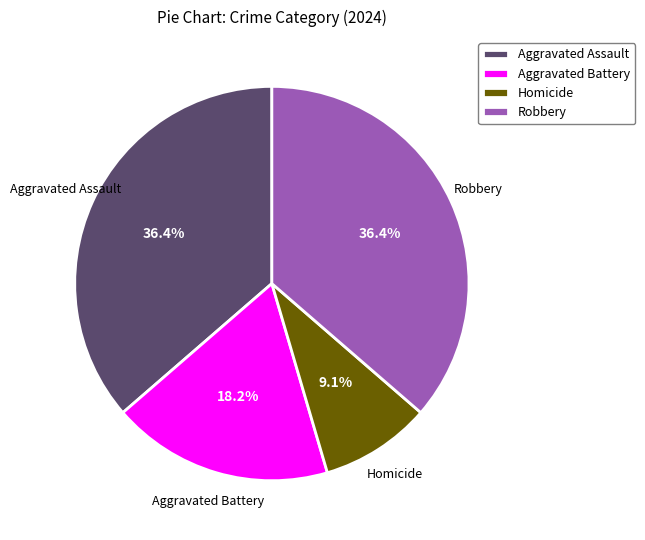

Which slice is the smallest?

Homicide